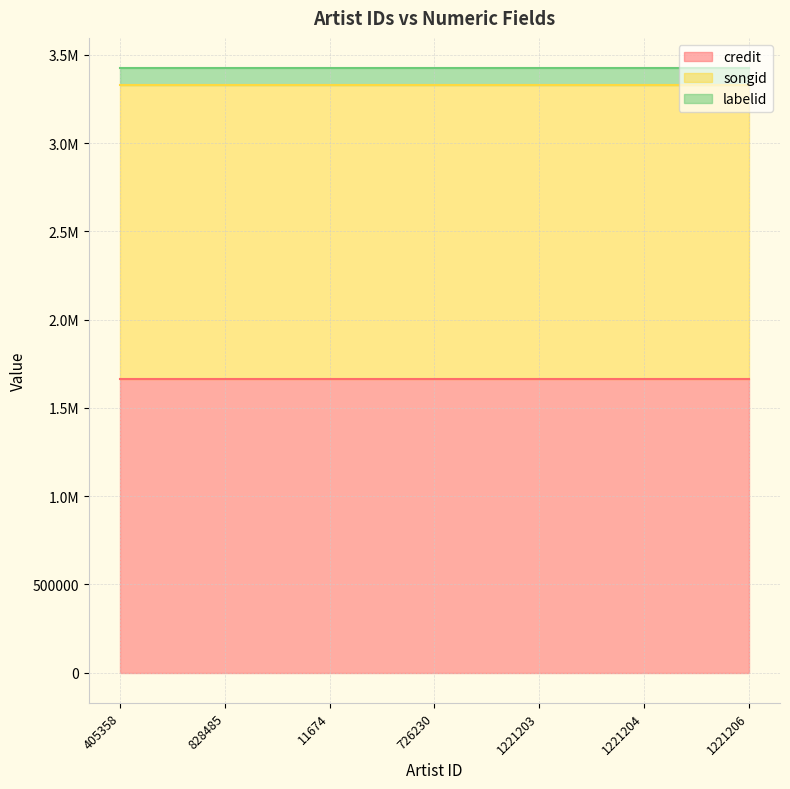

At 1221204, list the series in order from largest to smallest.

credit, songid, labelid